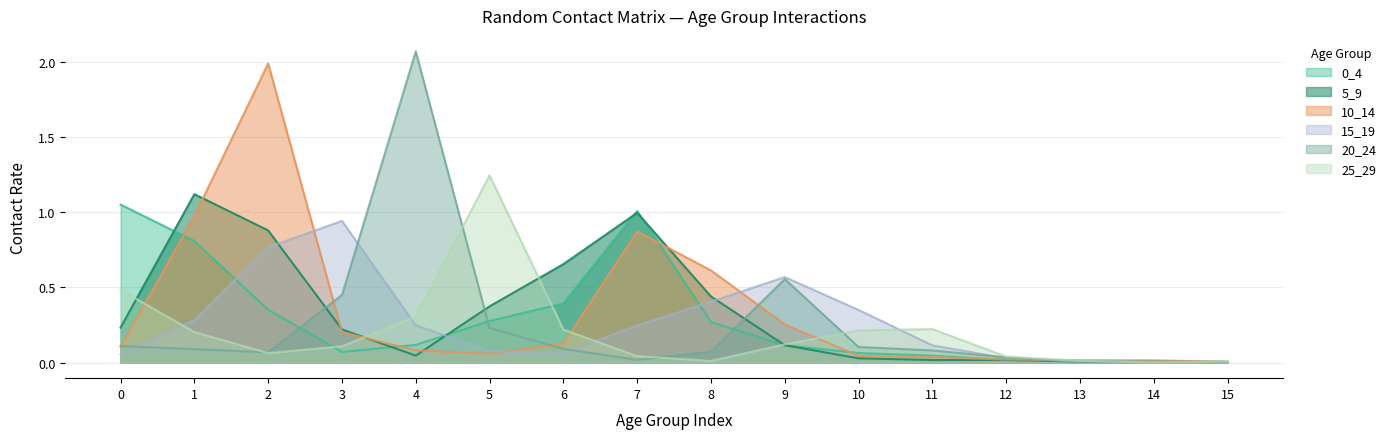

Does the chart display data point markers on the line(s)?

No